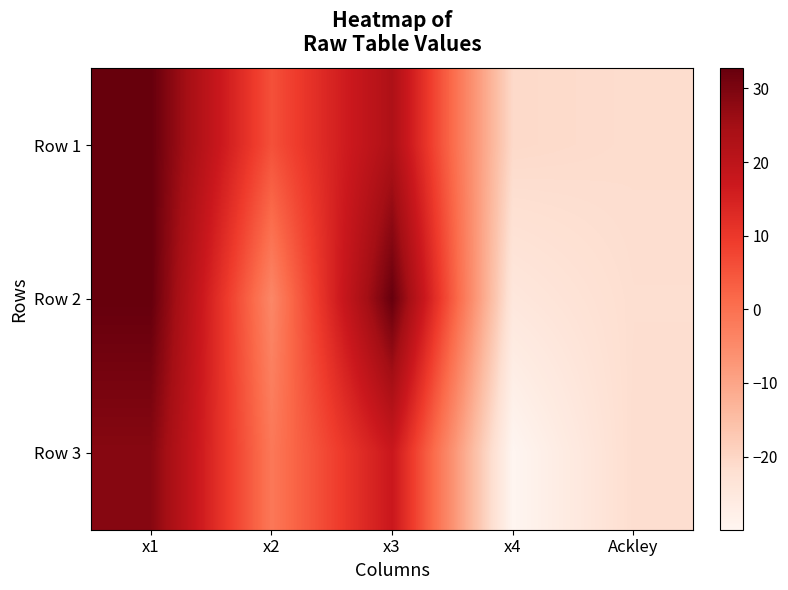

List the series in order of their peak value, highest first.

Row 1, Row 2, Row 3